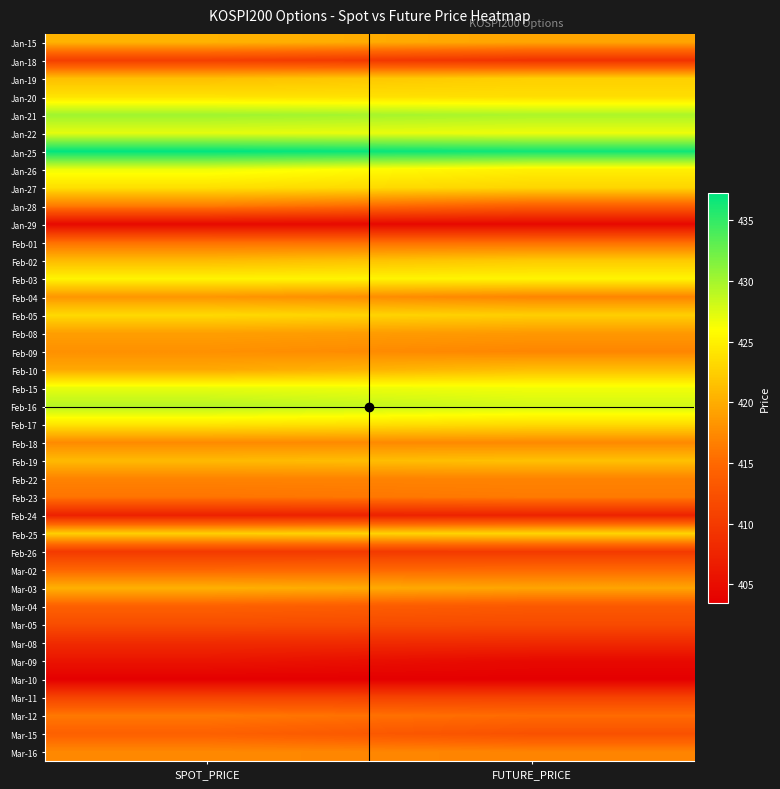

How many distinct data groups are displayed?

40